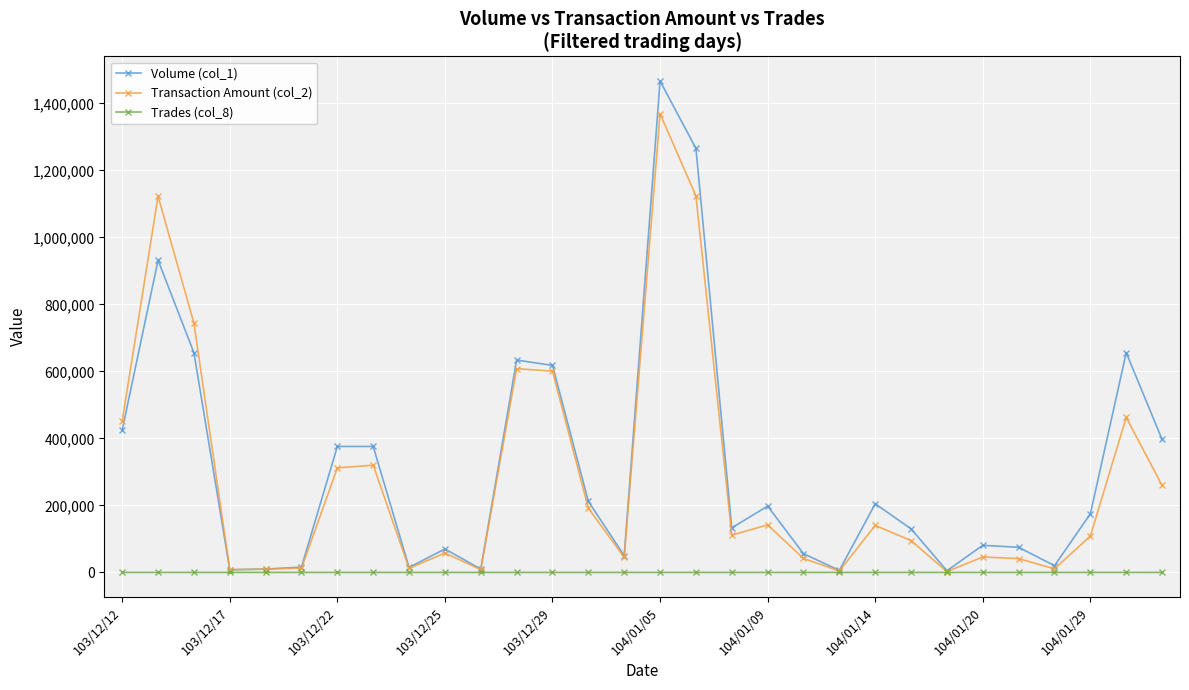

List the series in order of their peak value, highest first.

Volume (col_1), Transaction Amount (col_2), Trades (col_8)